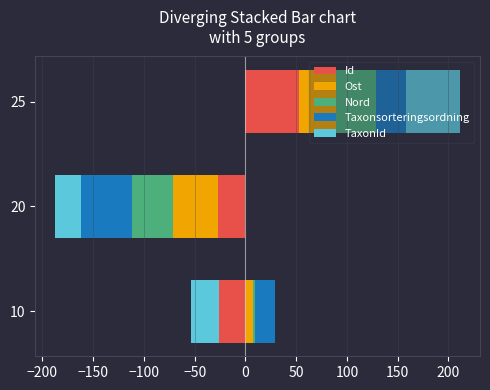

How many values in the Id series exceed -25?

1